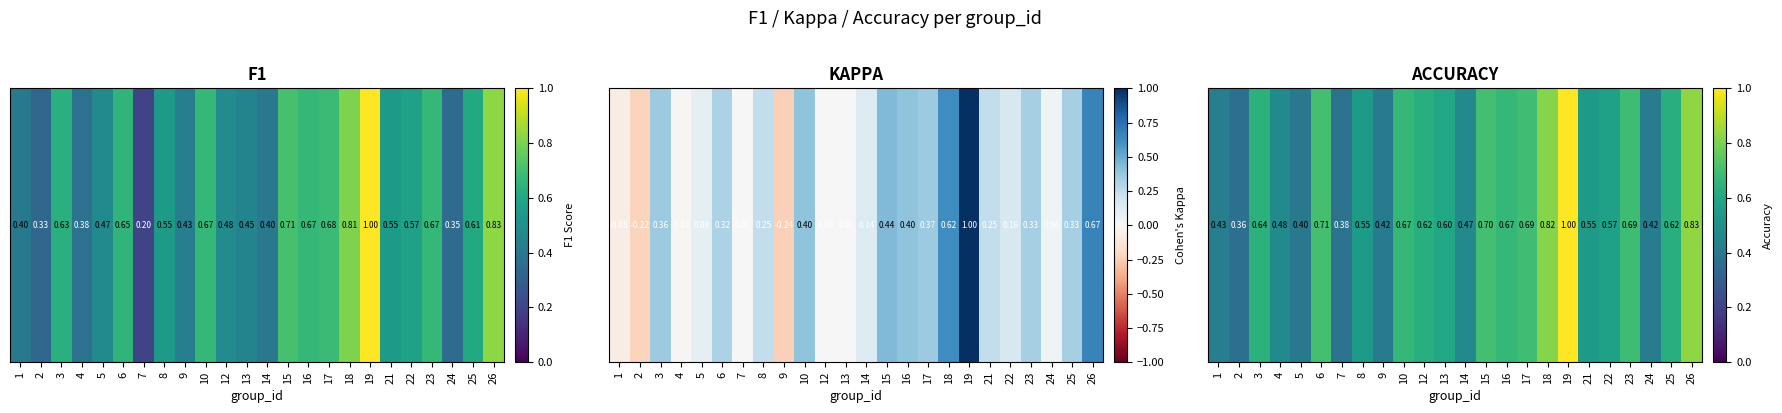

True or false: the data shows 0.2 at 17.

False